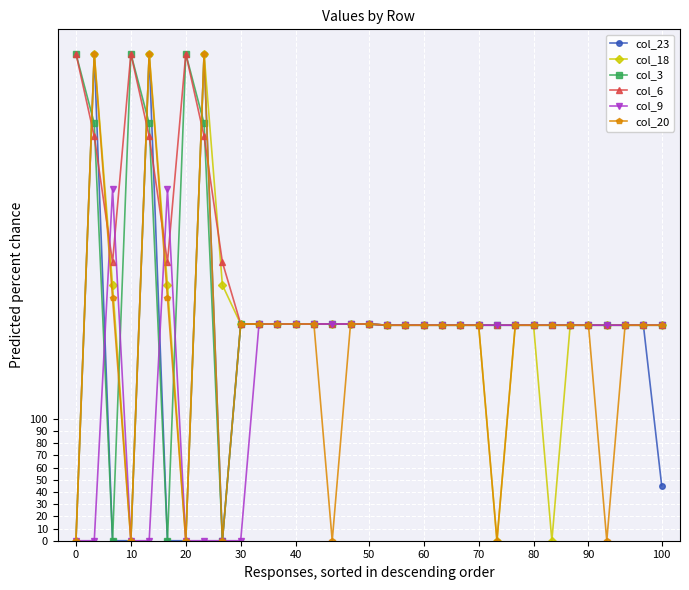

What is the maximum value shown in the chart?

400.0